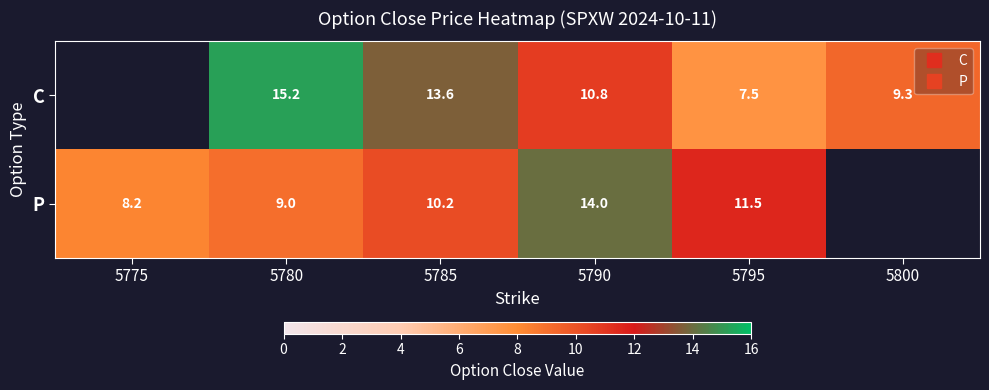

True or false: P has a value of 18.8 at 5790.

False